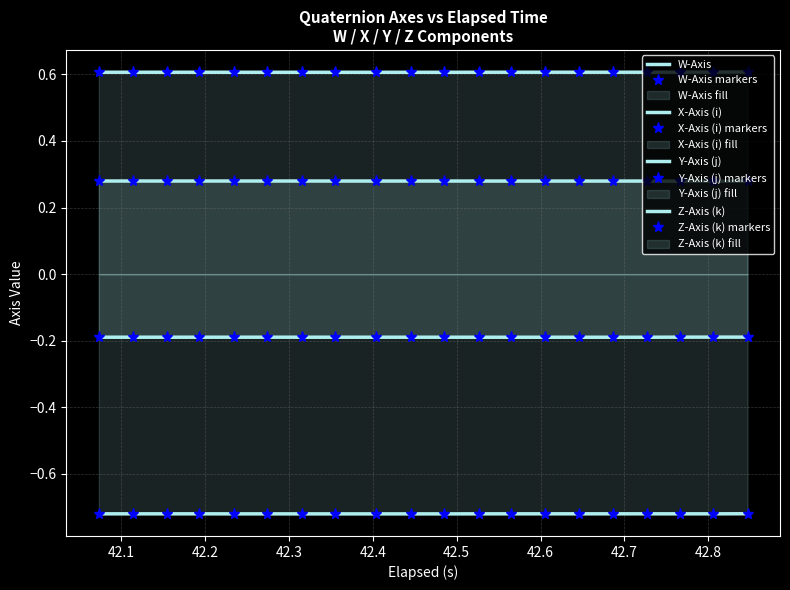

How many lines are shown in the chart?

4